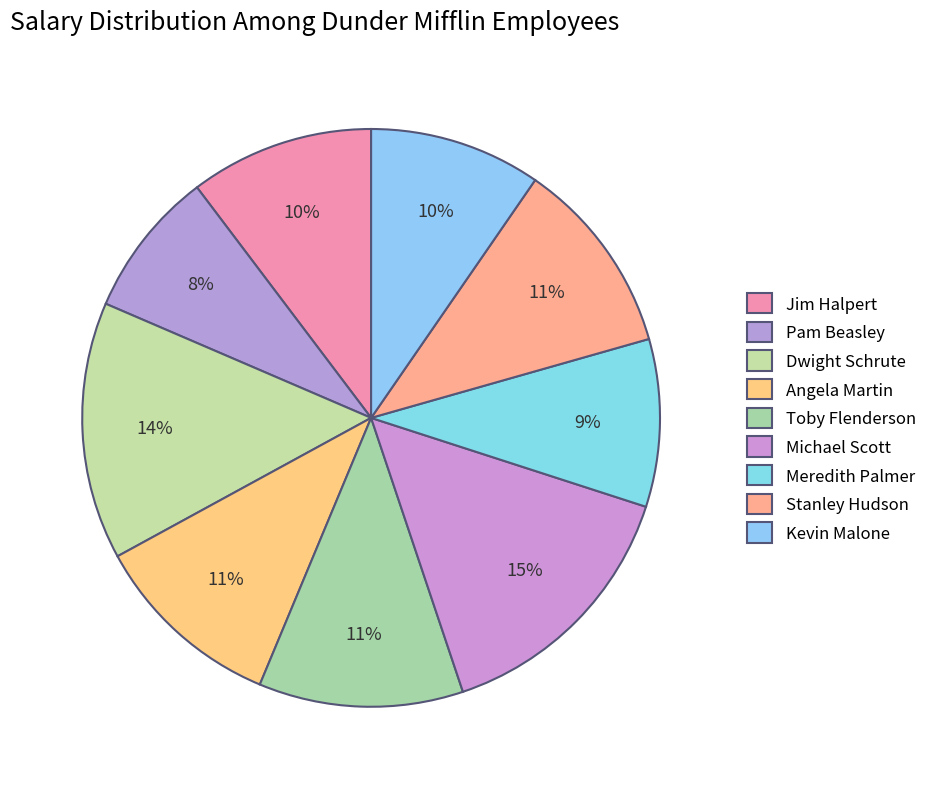

How many slices are in this pie chart?

9